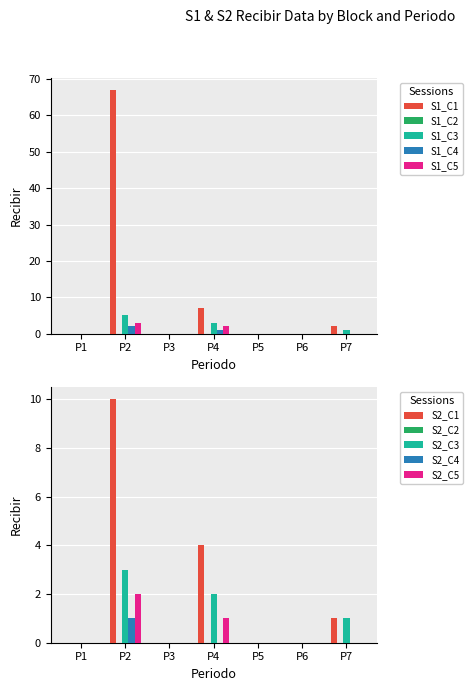

What are all the series names shown in the legend?

C1, C2, C3, C4, C5